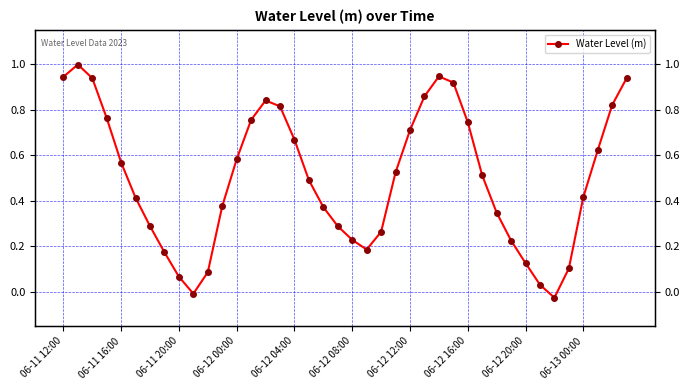

How many data points are less than 0?

2